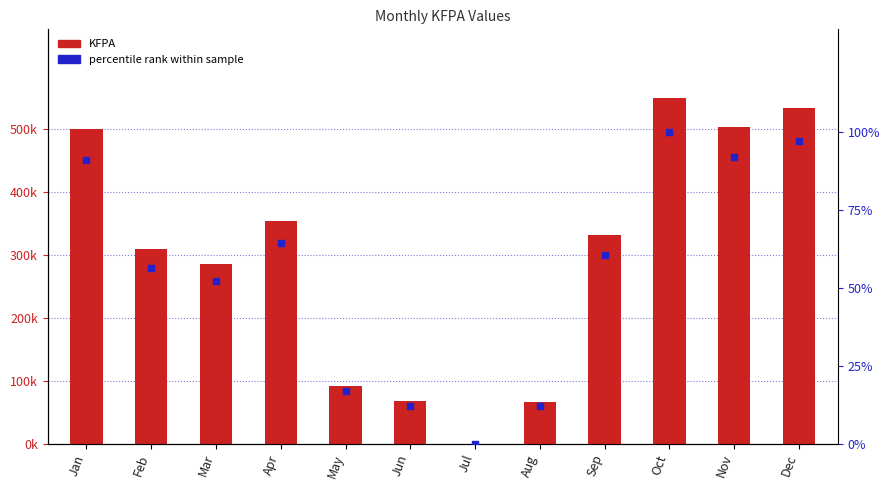

Which series reaches the minimum Y coordinate?

KFPA